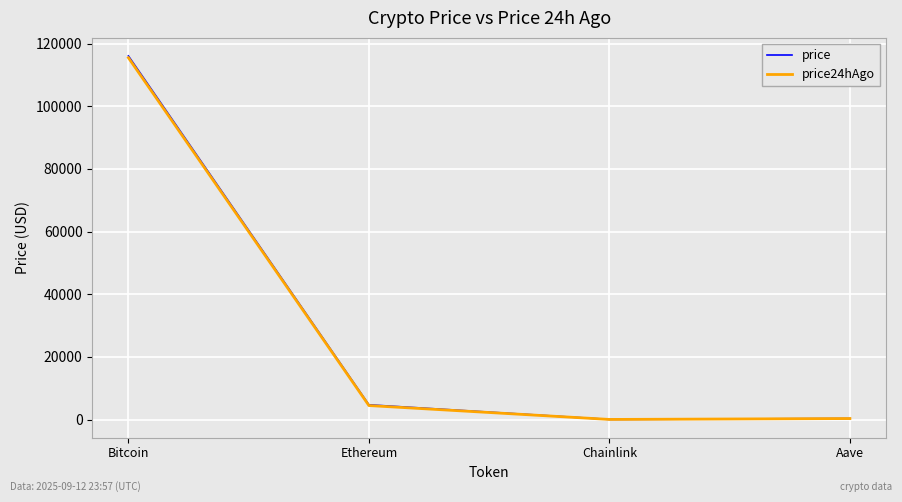

At which category is the sum across all series the highest?

Bitcoin